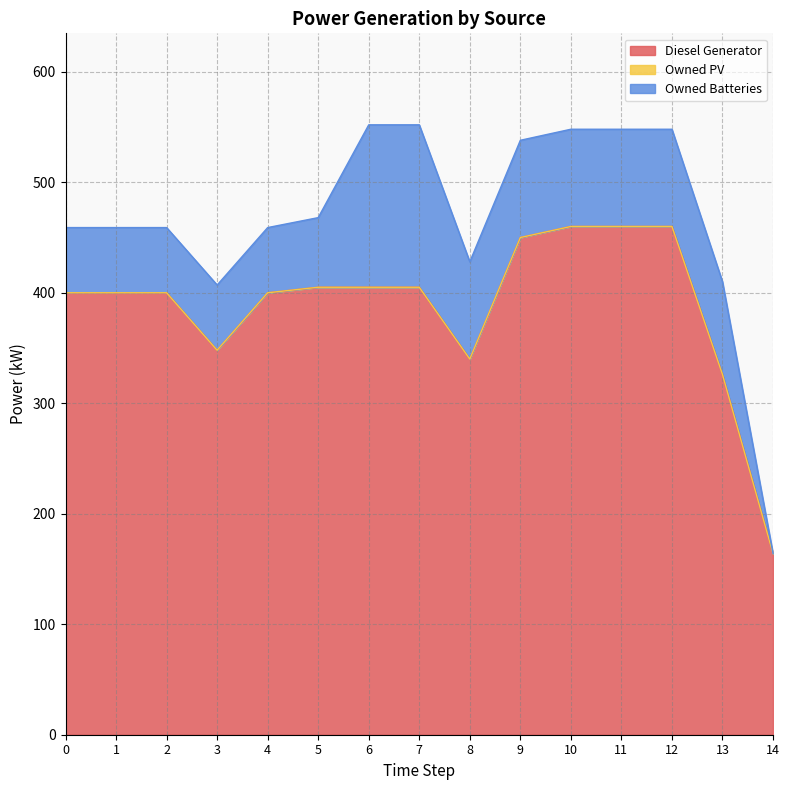

How many positive values does the Owned Batteries series have?

14